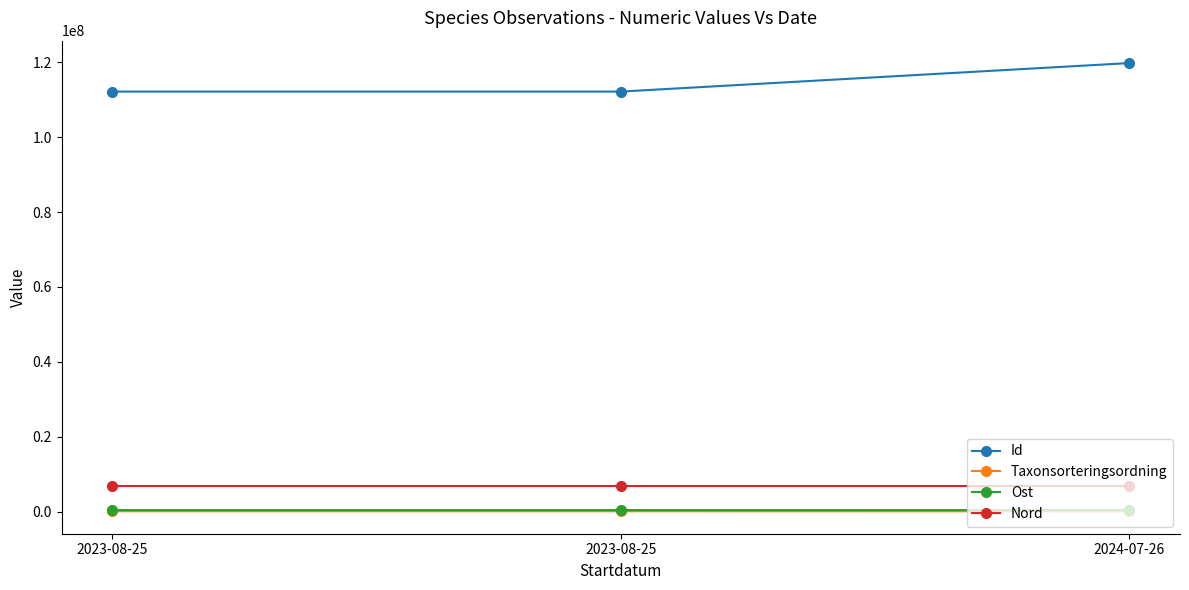

True or false: Nord has a value of 4456841 at 2023-08-25.

False